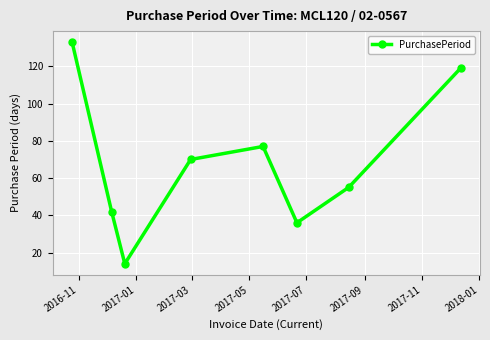

Reading left to right, transcribe all the data shown in this chart.

133	42	14	70	77	36	55	119